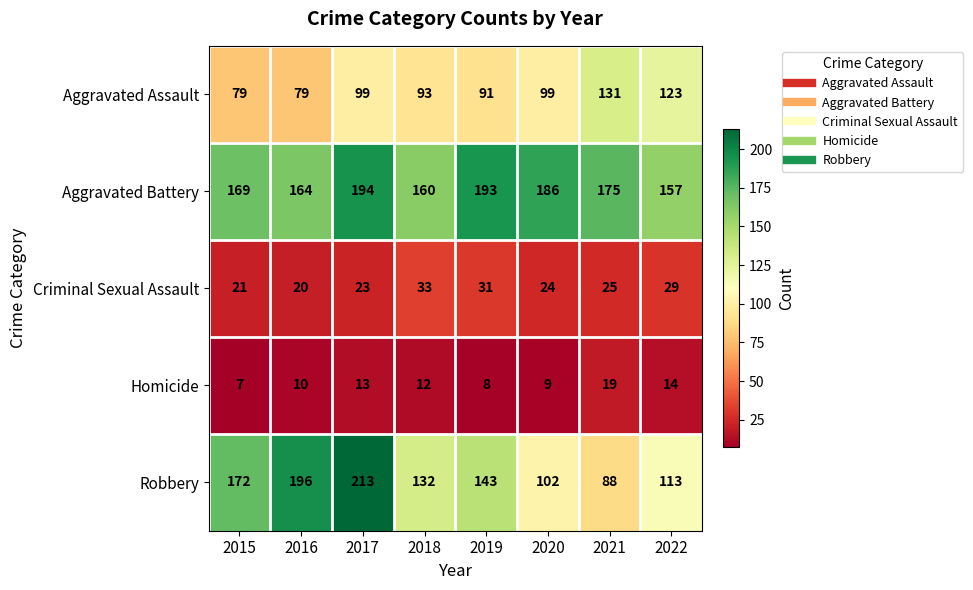

What is the difference between the highest and lowest values at 2018?

148